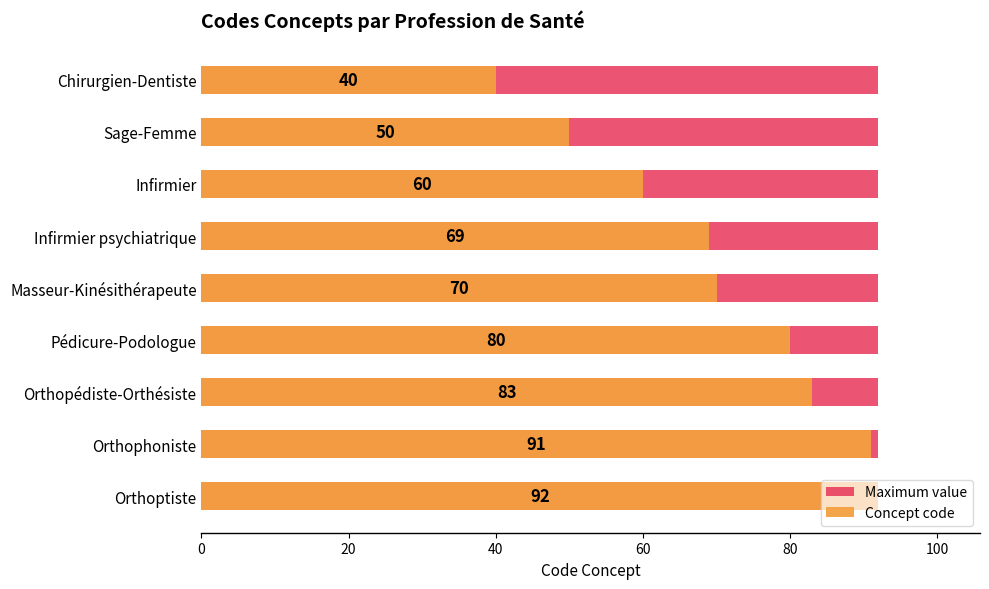

How many distinct data groups are displayed?

2